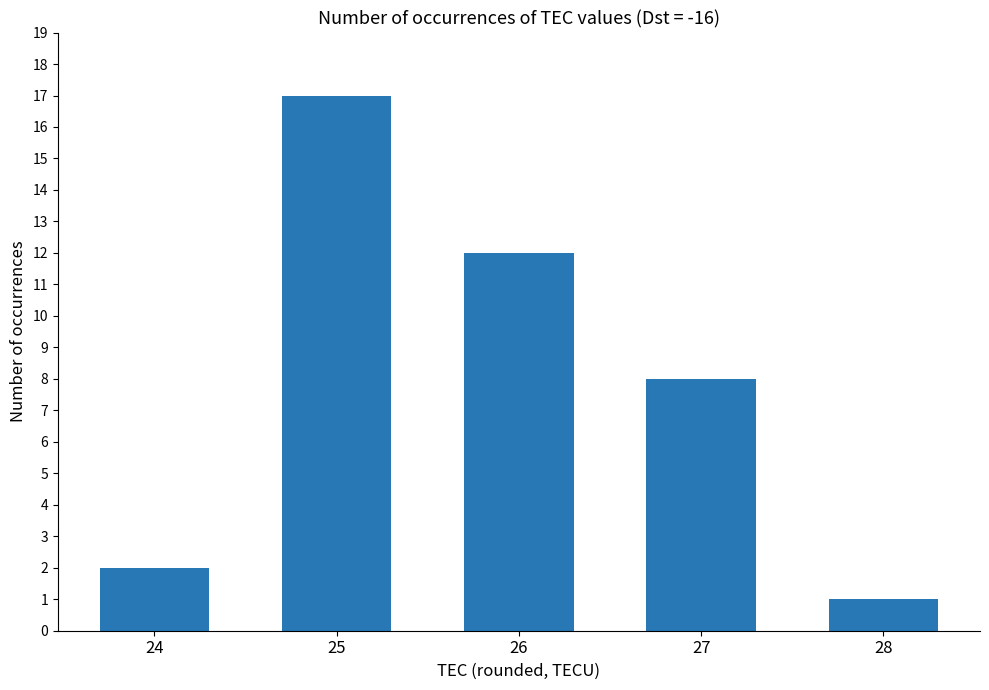

Rank the categories by value from highest to lowest.

25, 26, 27, 24, 28